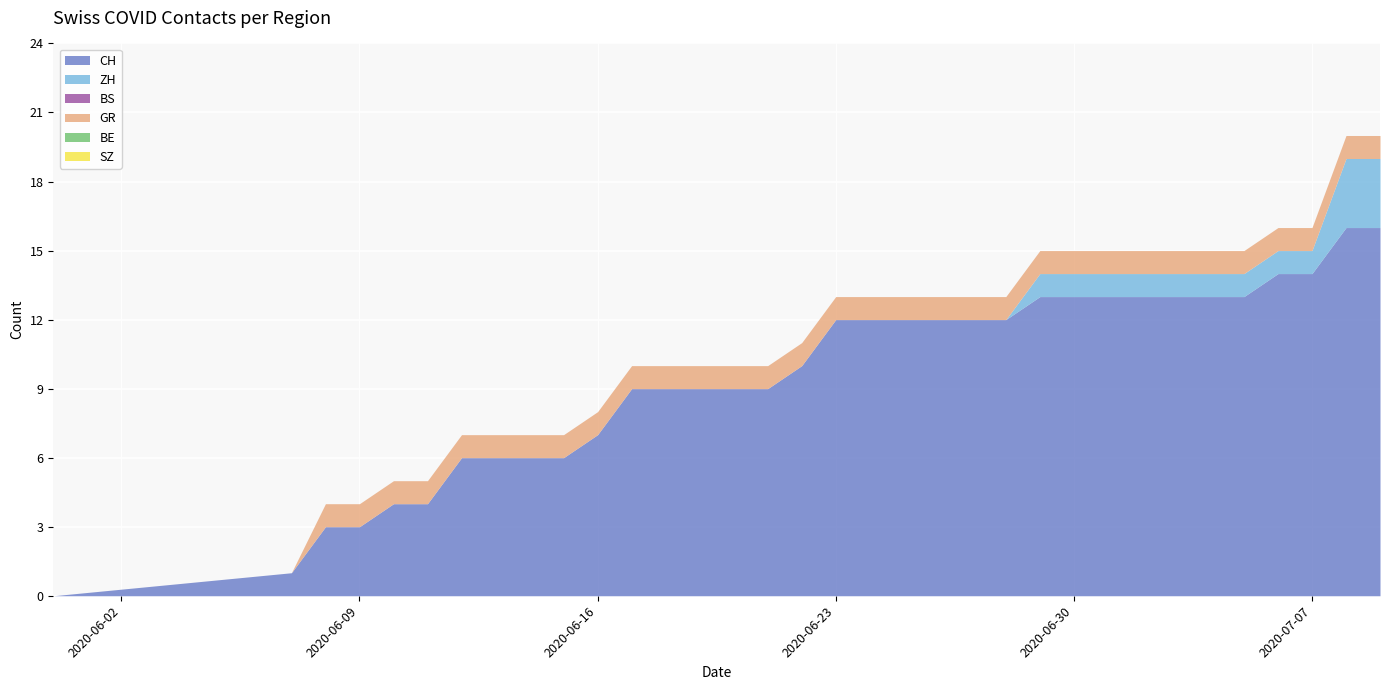

At how many categories does at least one series exceed 2?

32